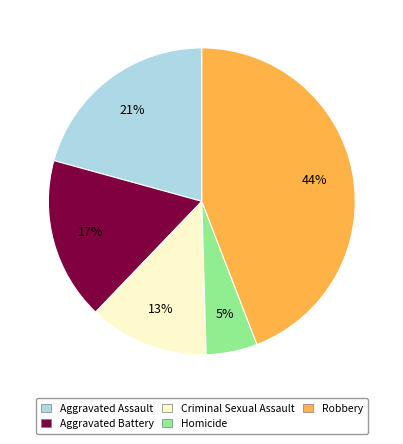

How many slices are in this pie chart?

5